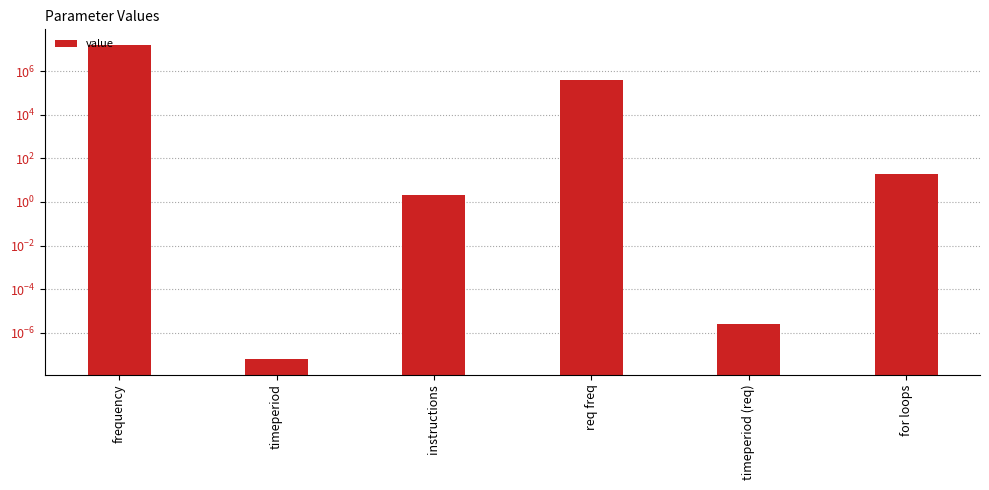

How many data points are above 20?

2